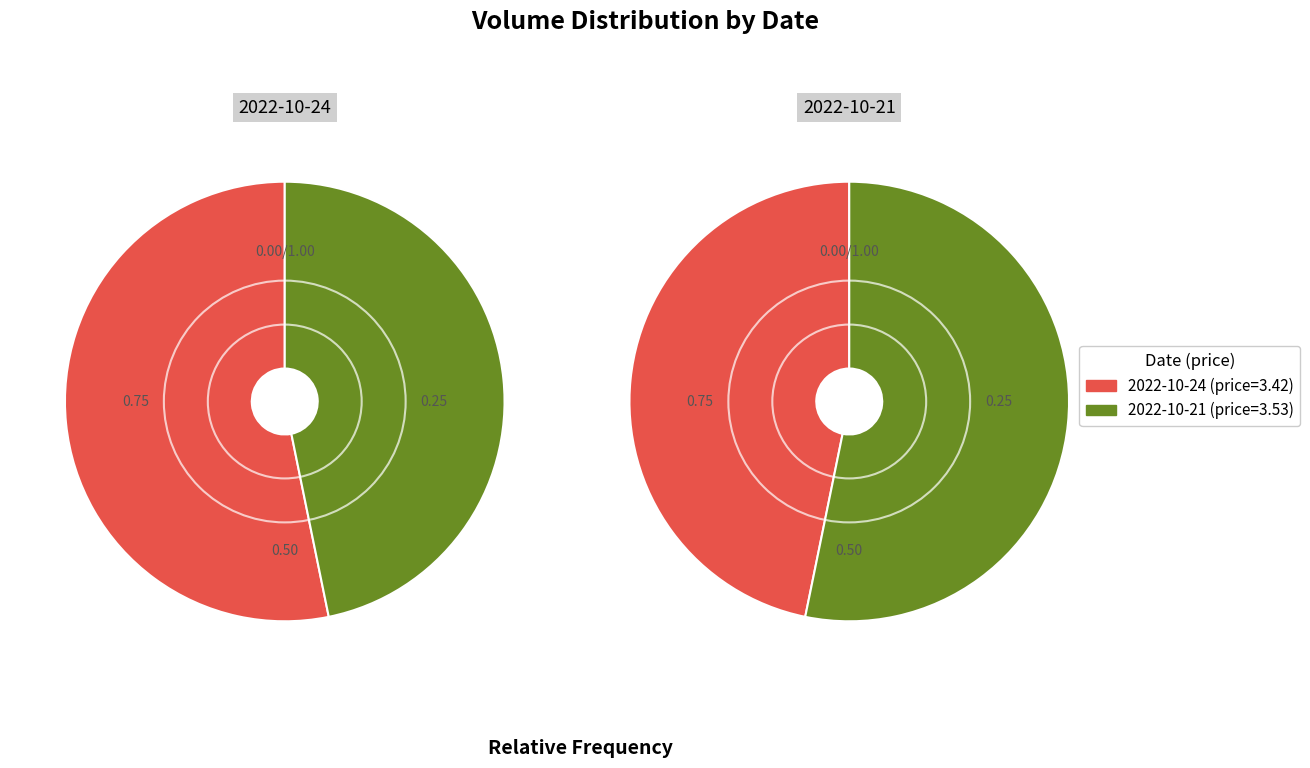

Rank the categories by value from lowest to highest.

2022-10-21 (181396), 2022-10-24 (206292)